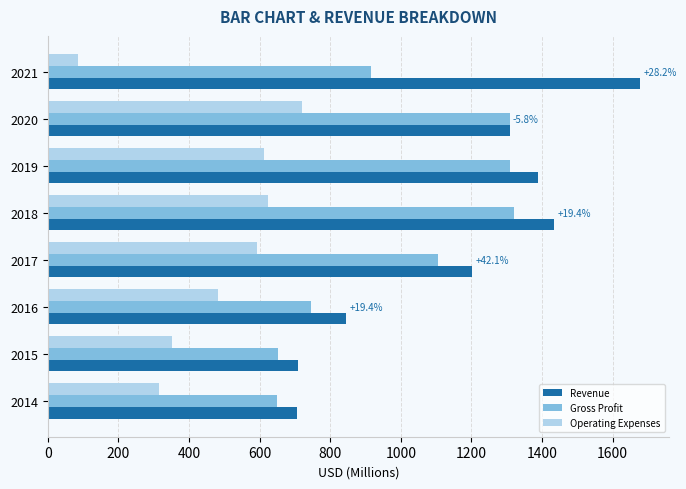

Which series has the widest spread of values?

Revenue